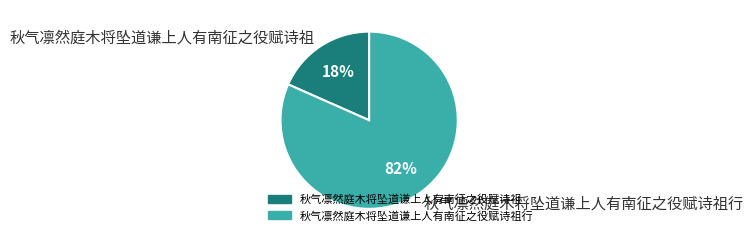

Does 秋气凛然庭木将坠道谦上人有南征之役赋诗祖 represent more than half of the total?

No